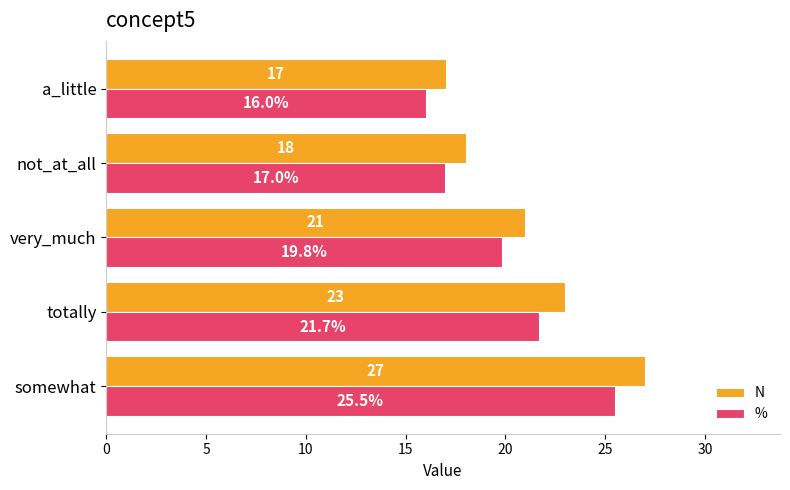

Is it true that N equals 33.2 at totally?

False